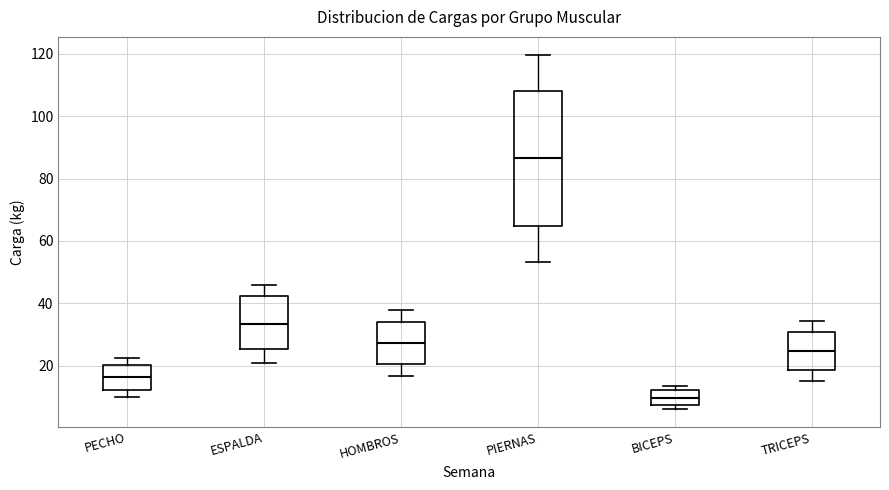

Reading left to right, read every box against the y-axis: the position of its median line, the range the box covers, and the ends of its whiskers. The values are not printed on the chart, so give them approximately, as read against the axis.

PECHO: median 16, box 12 to 20, whiskers 10 to 22
ESPALDA: median 34, box 26 to 42, whiskers 20 to 46
HOMBROS: median 28, box 20 to 34, whiskers 16 to 38
PIERNAS: median 86, box 64 to 108, whiskers 54 to 120
BICEPS: median 10, box 8 to 12, whiskers 6 to 14
TRICEPS: median 24, box 18 to 30, whiskers 16 to 34